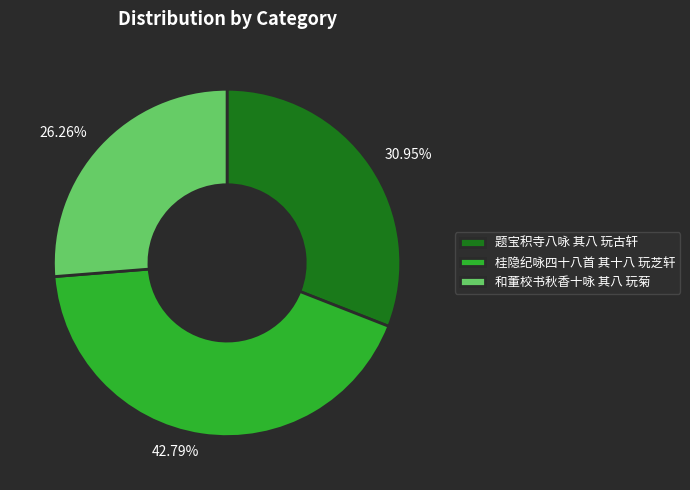

What is the ratio of the value at 题宝积寺八咏 其八 玩古轩 to the value at 桂隐纪咏四十八首 其十八 玩芝轩?

0.7